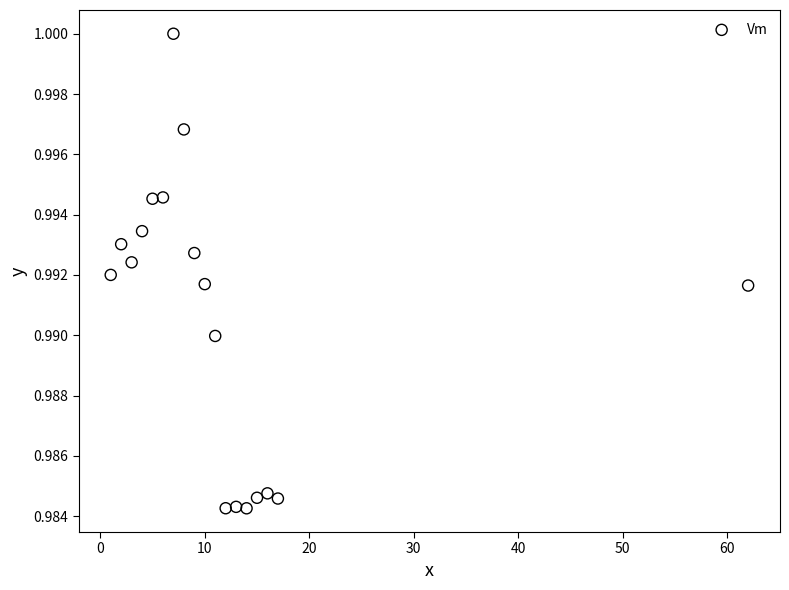

How many points are shown in the scatter plot?

18